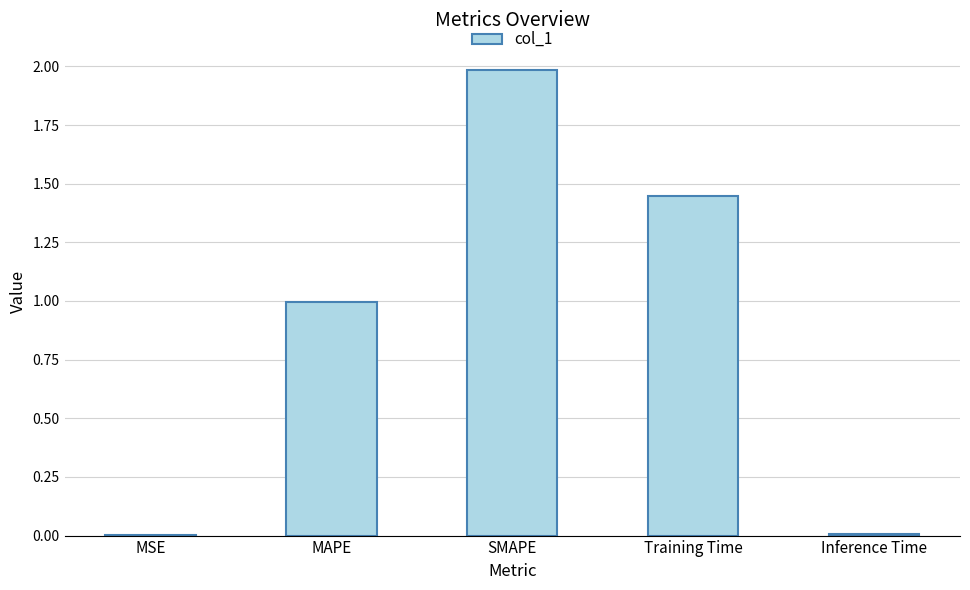

What is the sum of all values?

4.4